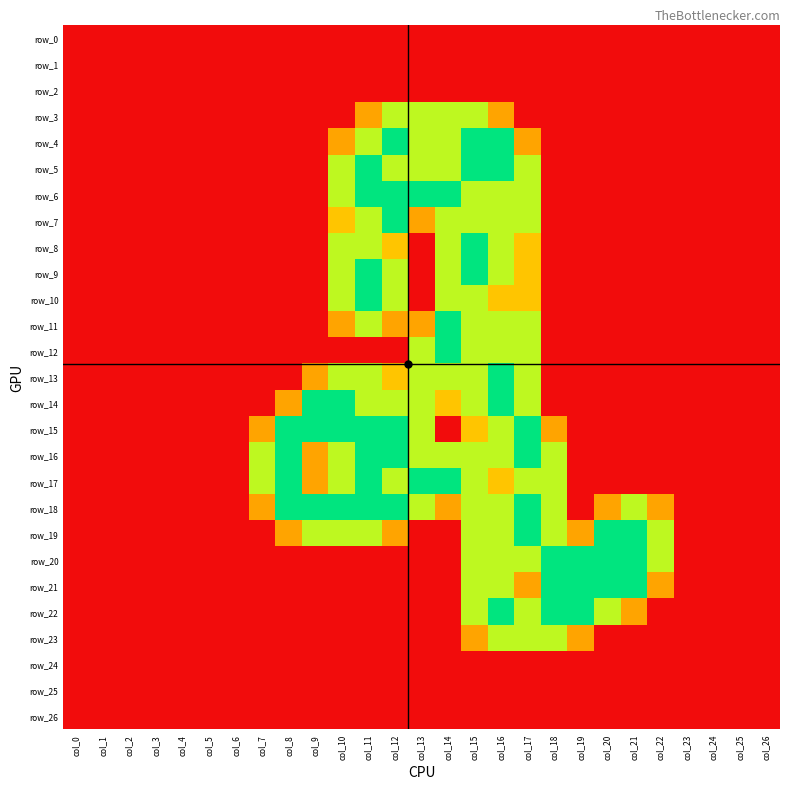

How many data points in row_19 are above 0?

13